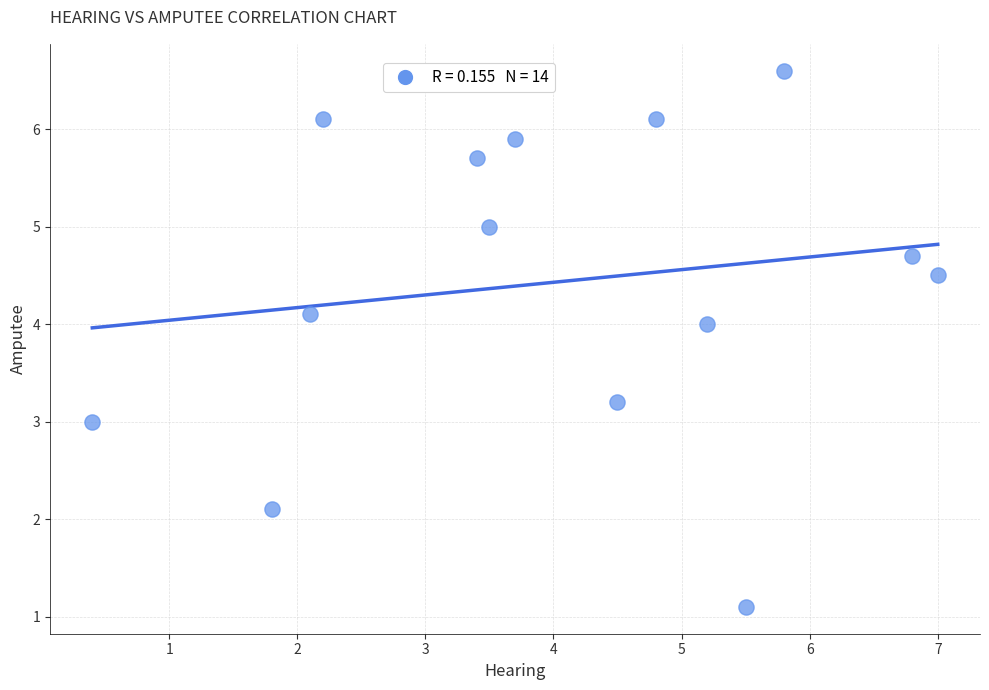

What is the range of Y values (max minus min)?

5.5